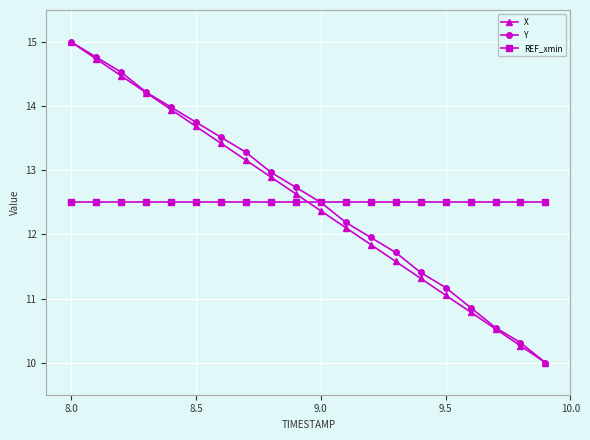

What is the lowest value of the X series?

10.0